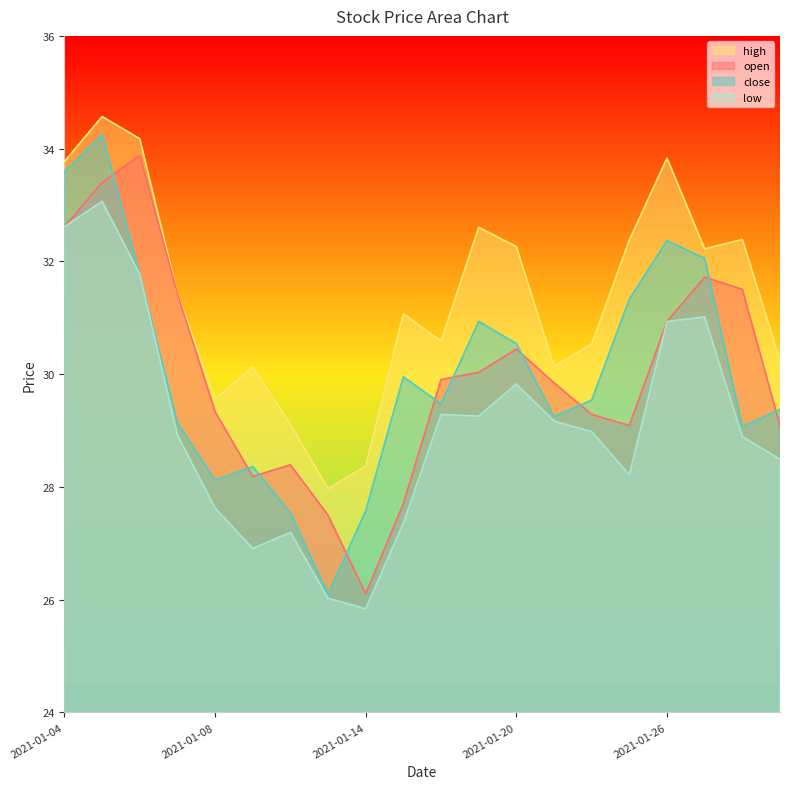

Is it true that open equals 17.7 at 2021-01-05?

False